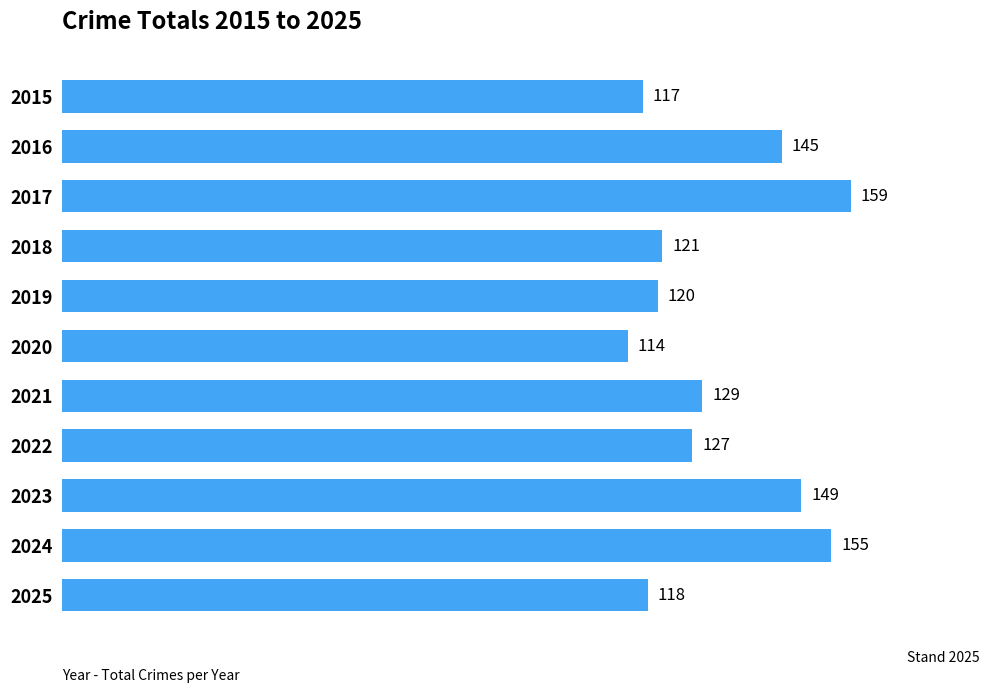

What is the change in value from 2018 to 2024?

+34